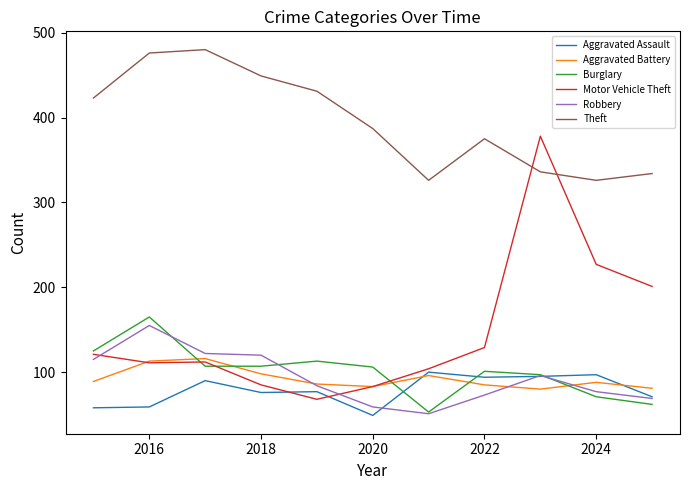

Which series ends up on top after the final intersection of Burglary and Aggravated Battery?

Aggravated Battery